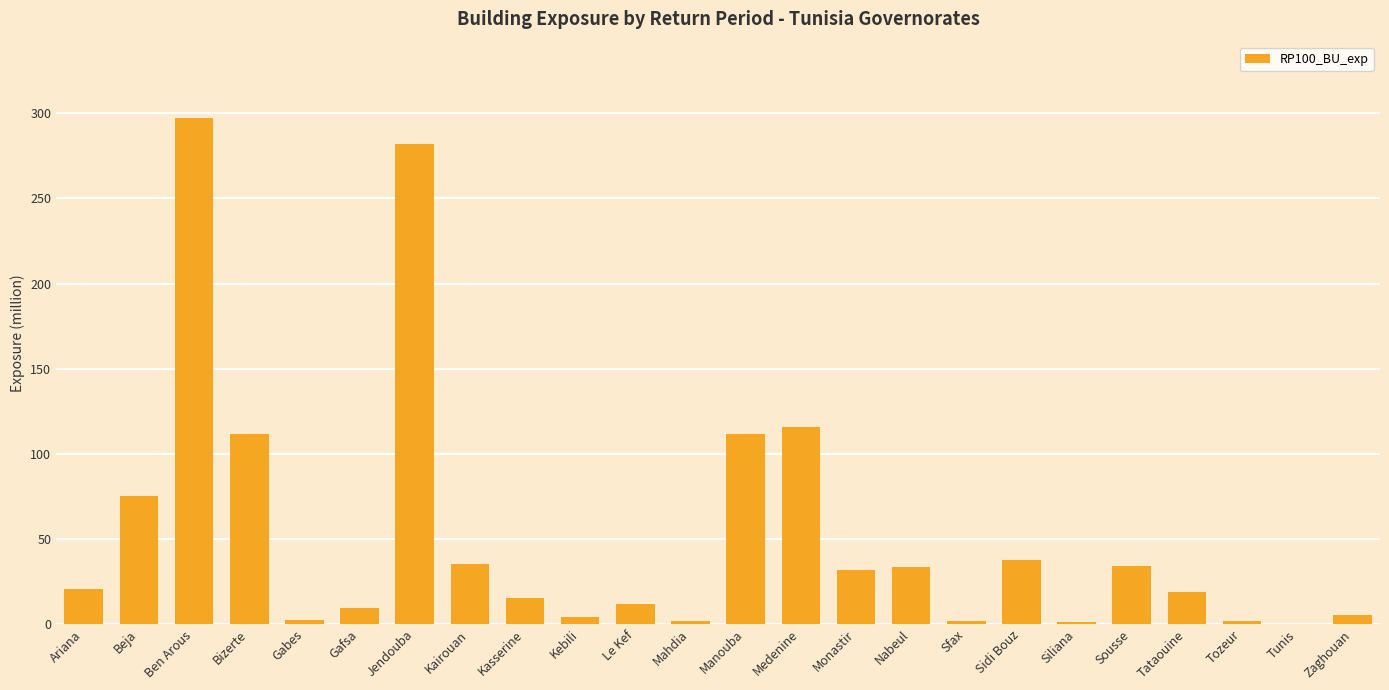

Read the value at Gafsa.

9.4